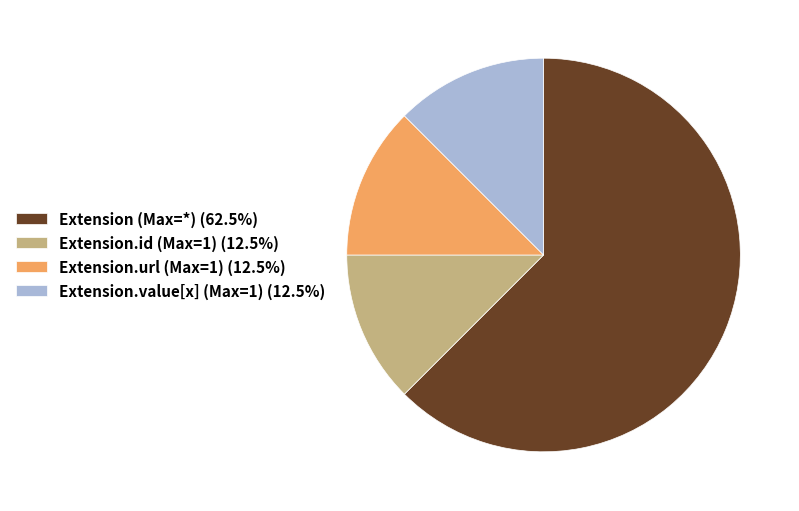

Approximately how many times larger is the value at Extension (Max=*) (62.5%) compared to Extension.value[x] (Max=1) (12.5%)?

5.0